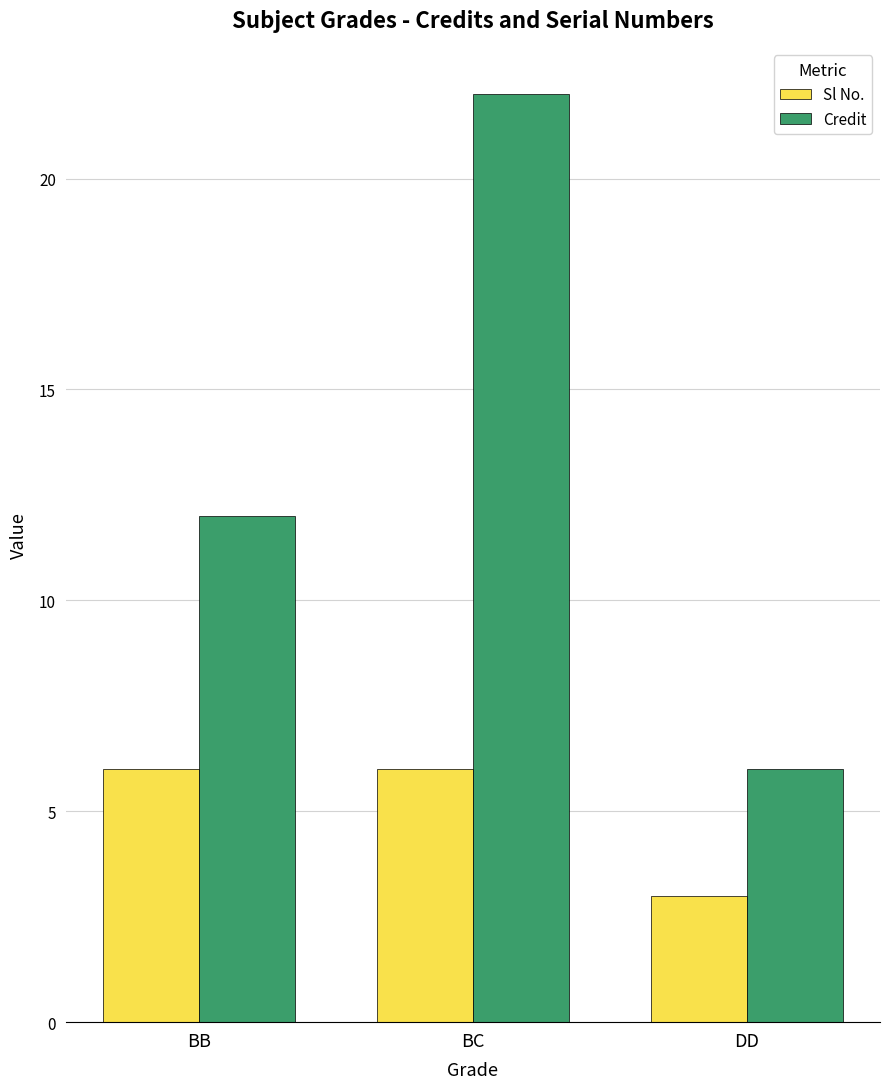

Which category has the lowest value across all series?

DD